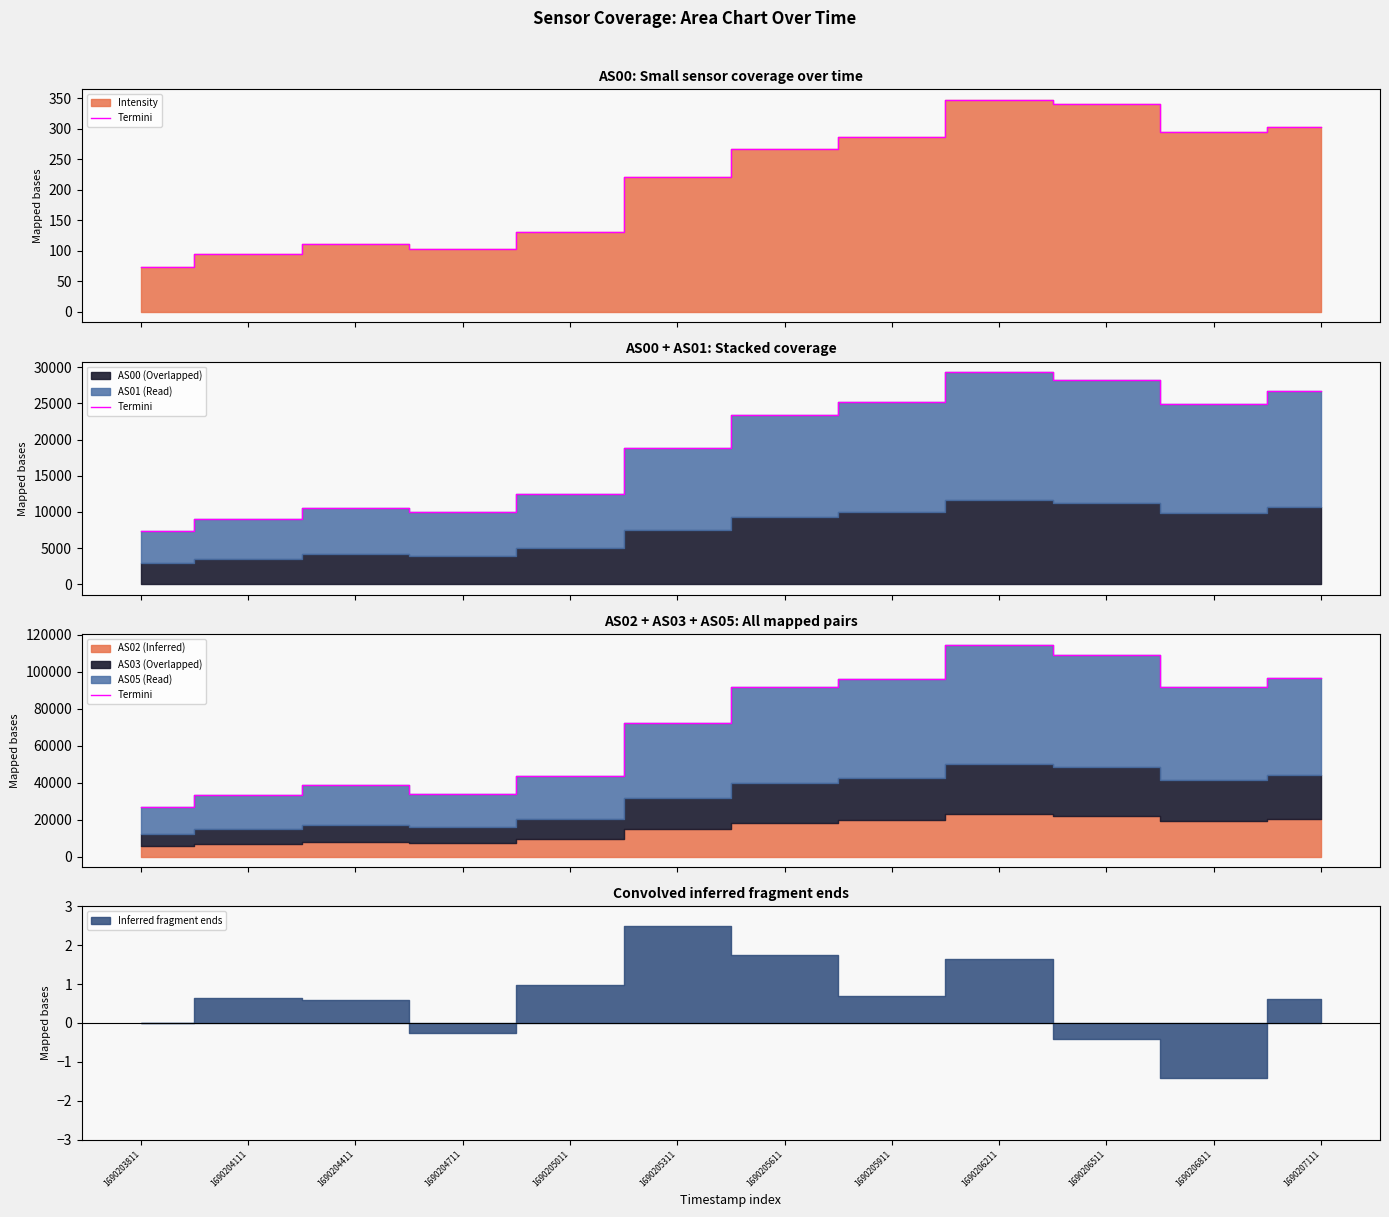

How many points are higher than both their immediate neighbors (excluding endpoints)?

2